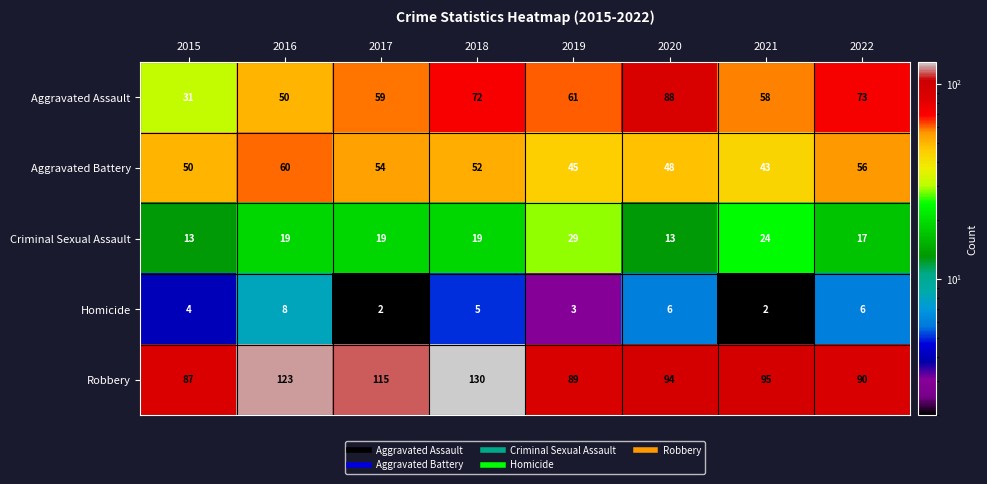

At how many categories does at least one series exceed 21?

8